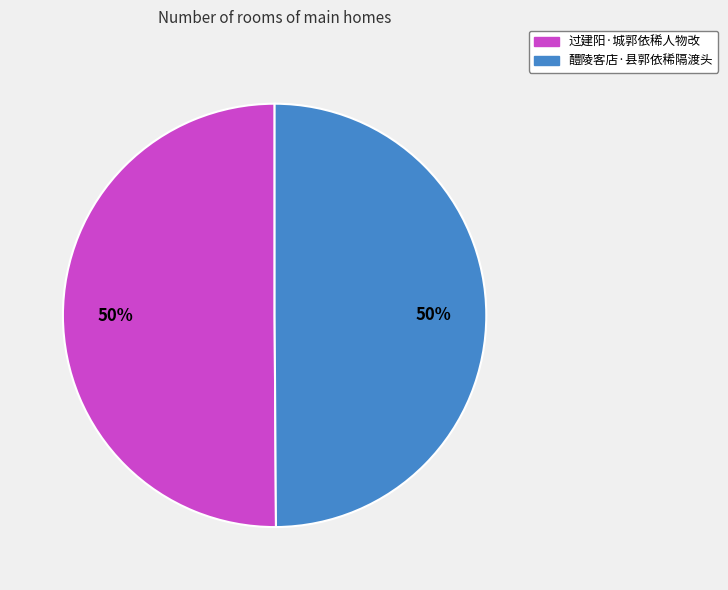

To the nearest percent, what percentage of the pie is 醴陵客店·县郭依稀隔渡头?

50%